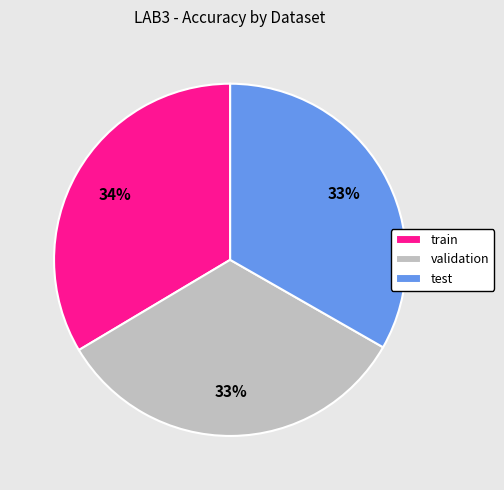

What percentage is the test slice, to the nearest percent?

33%